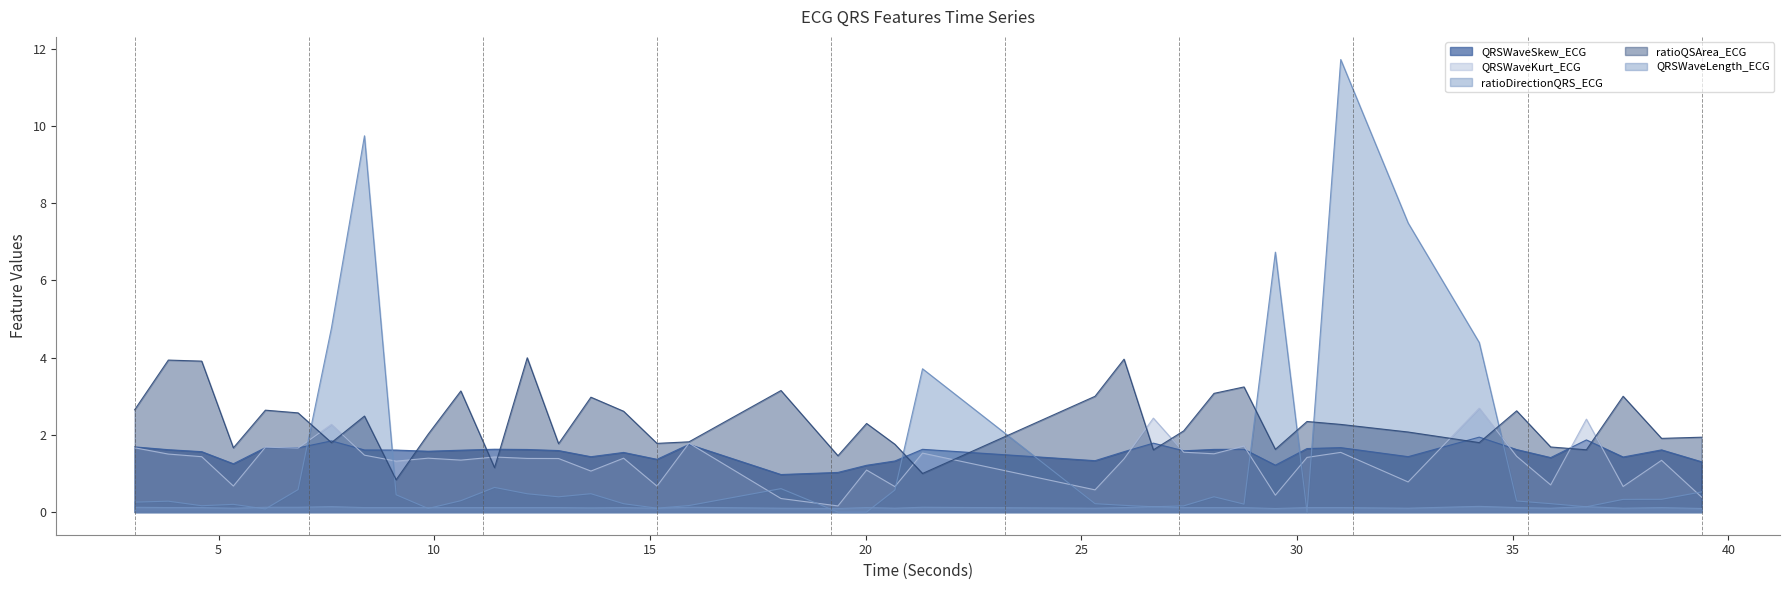

What is the difference between the second highest and minimum values in the ratioQSArea_ECG series?

3.1